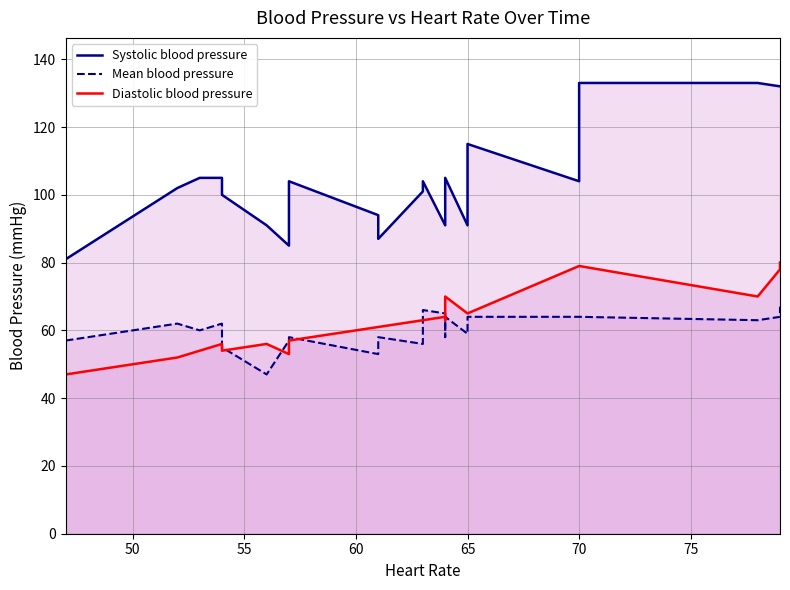

List the series in order of their peak value, highest first.

Systolic blood pressure, Diastolic blood pressure, Mean blood pressure